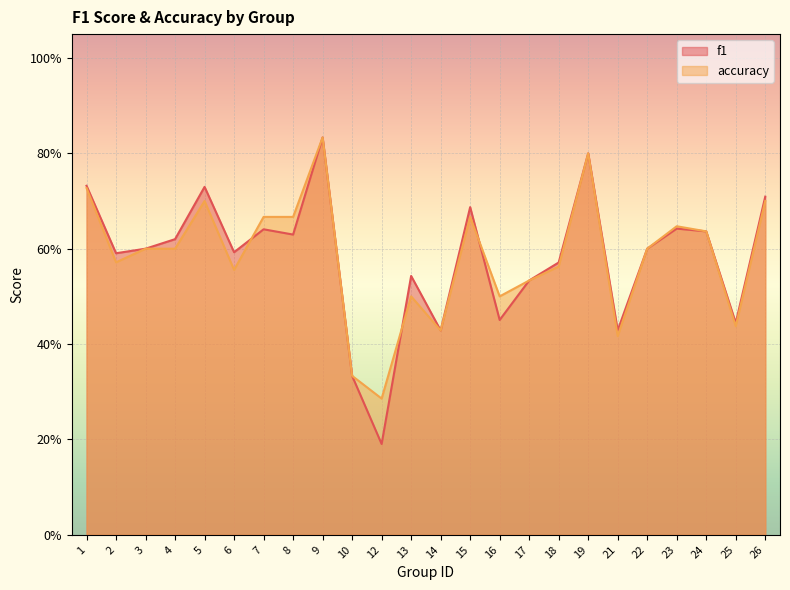

What is the smallest value displayed?

0.2